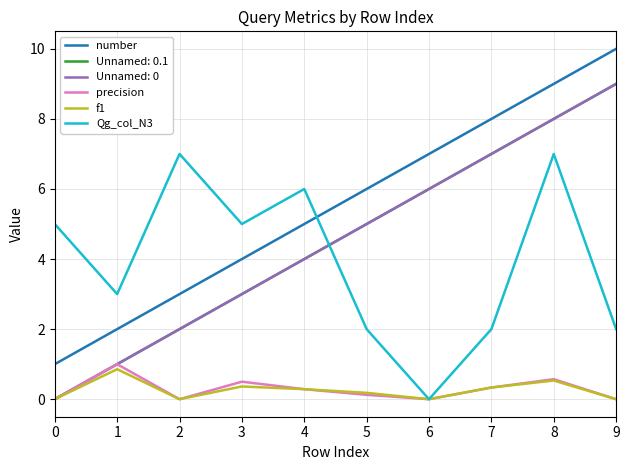

The value of precision at 7 is 0.1. True or false?

False